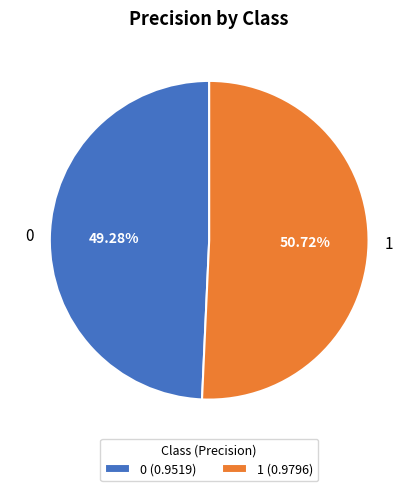

Do 0 and 1 together represent more than half of the pie?

Yes